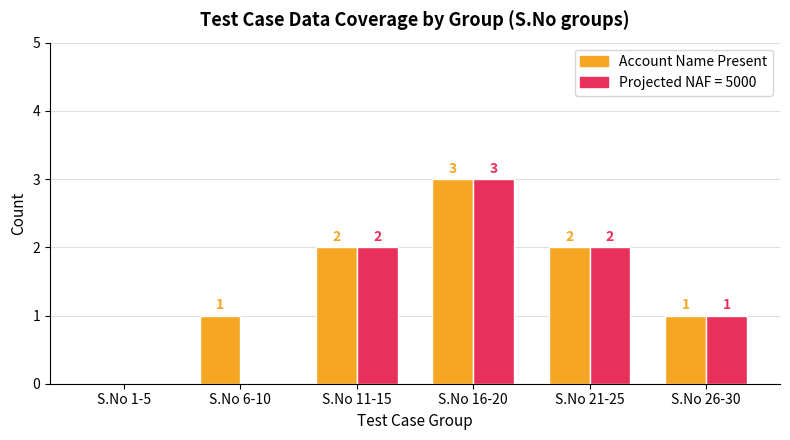

Are the bars grouped side by side (vs. stacked)?

Yes